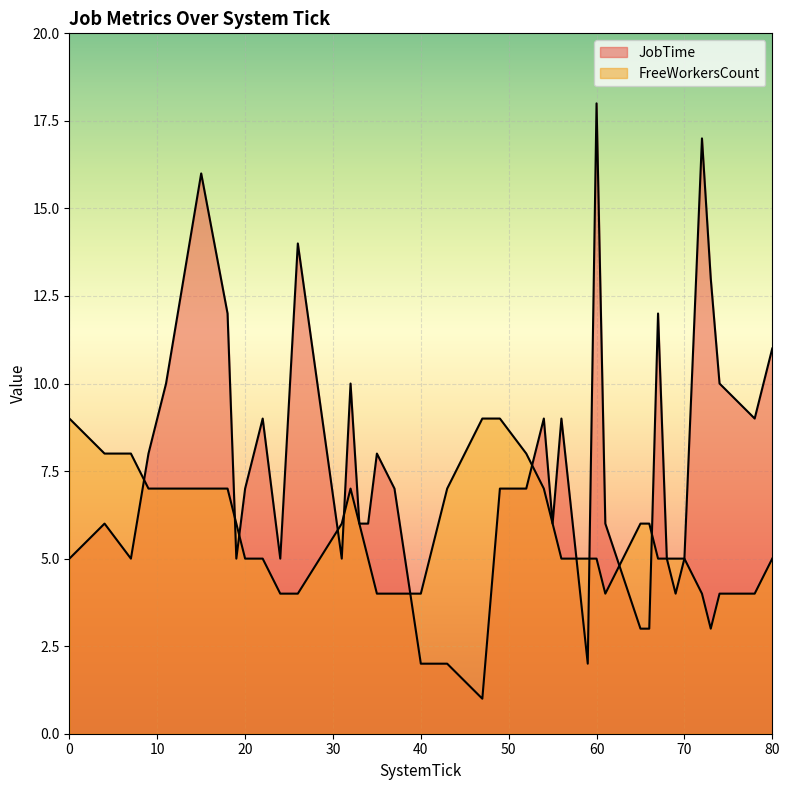

Reading left to right, what are all the values shown in this chart?

JobTime: 0=5	4=6	7=5	9=8	11=10	15=16	18=12	19=5	20=7	22=9	24=5	26=14	31=5	32=10	33=6	34=6	35=8	37=7	40=2	43=2	47=1	49=7	52=7	54=9	55=6	56=9	59=2	60=18	61=6	65=3	66=3	67=12	68=5	69=4	70=5	72=17	73=13	74=10	78=9	80=11
FreeWorkersCount: 0=9	4=8	7=8	9=7	11=7	15=7	18=7	19=6	20=5	22=5	24=4	26=4	31=6	32=7	33=6	34=5	35=4	37=4	40=4	43=7	47=9	49=9	52=8	54=7	55=6	56=5	59=5	60=5	61=4	65=6	66=6	67=5	68=5	69=5	70=5	72=4	73=3	74=4	78=4	80=5